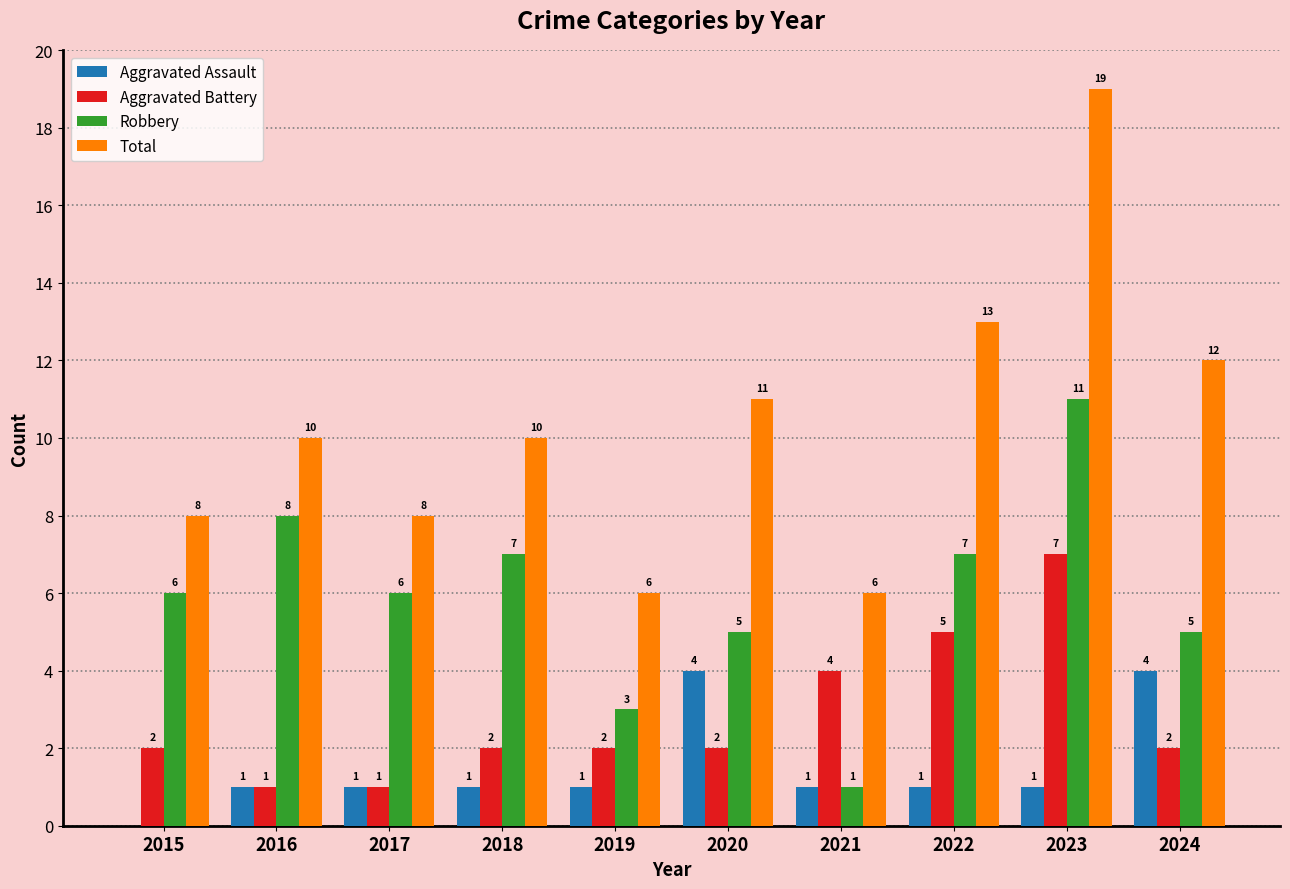

Which series has the largest total across all categories?

Total